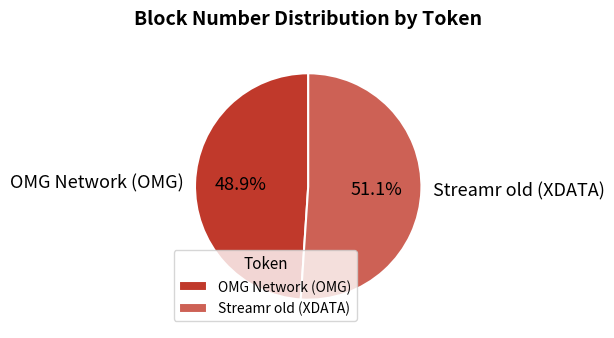

To the nearest percent, what is the difference between the Streamr old (XDATA) and OMG Network (OMG) slice percentages?

2%